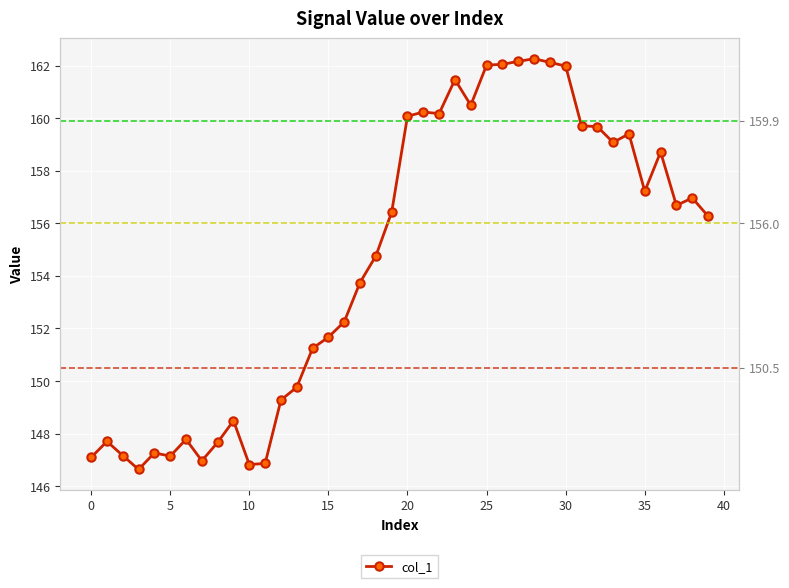

At which label does the data first exceed 156?

19